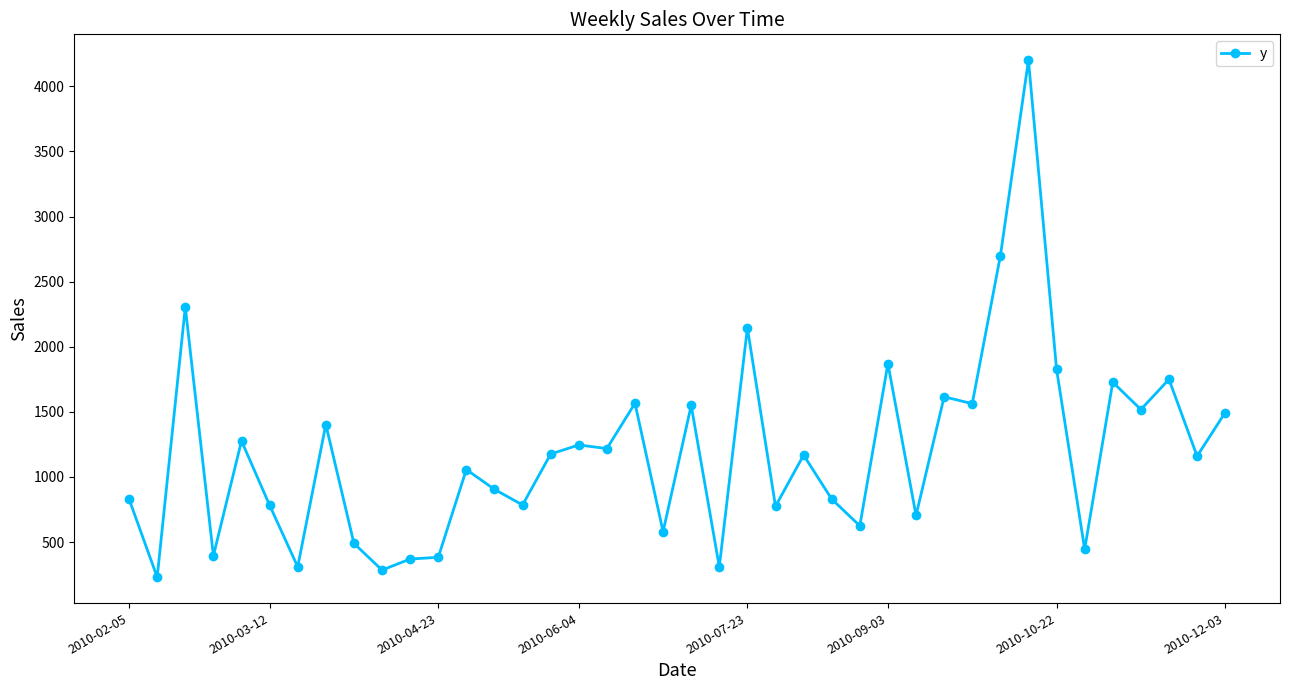

What is the maximum value shown in the chart?

4201